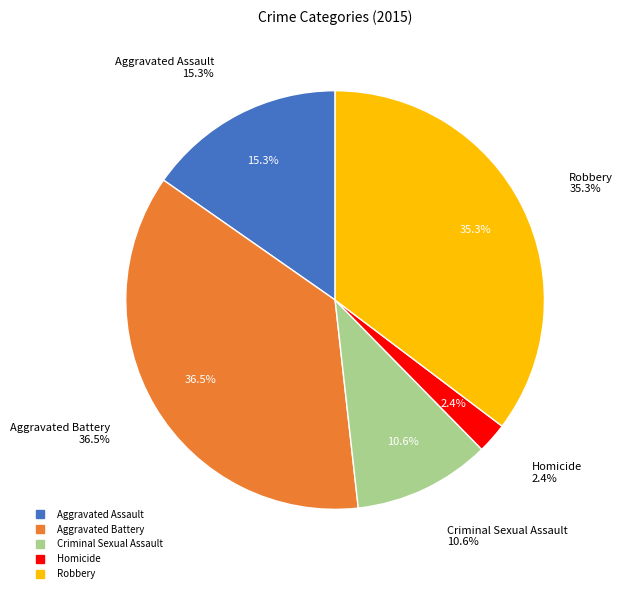

To the nearest percent, what is the difference between the Criminal Sexual Assault and Robbery slice percentages?

25%